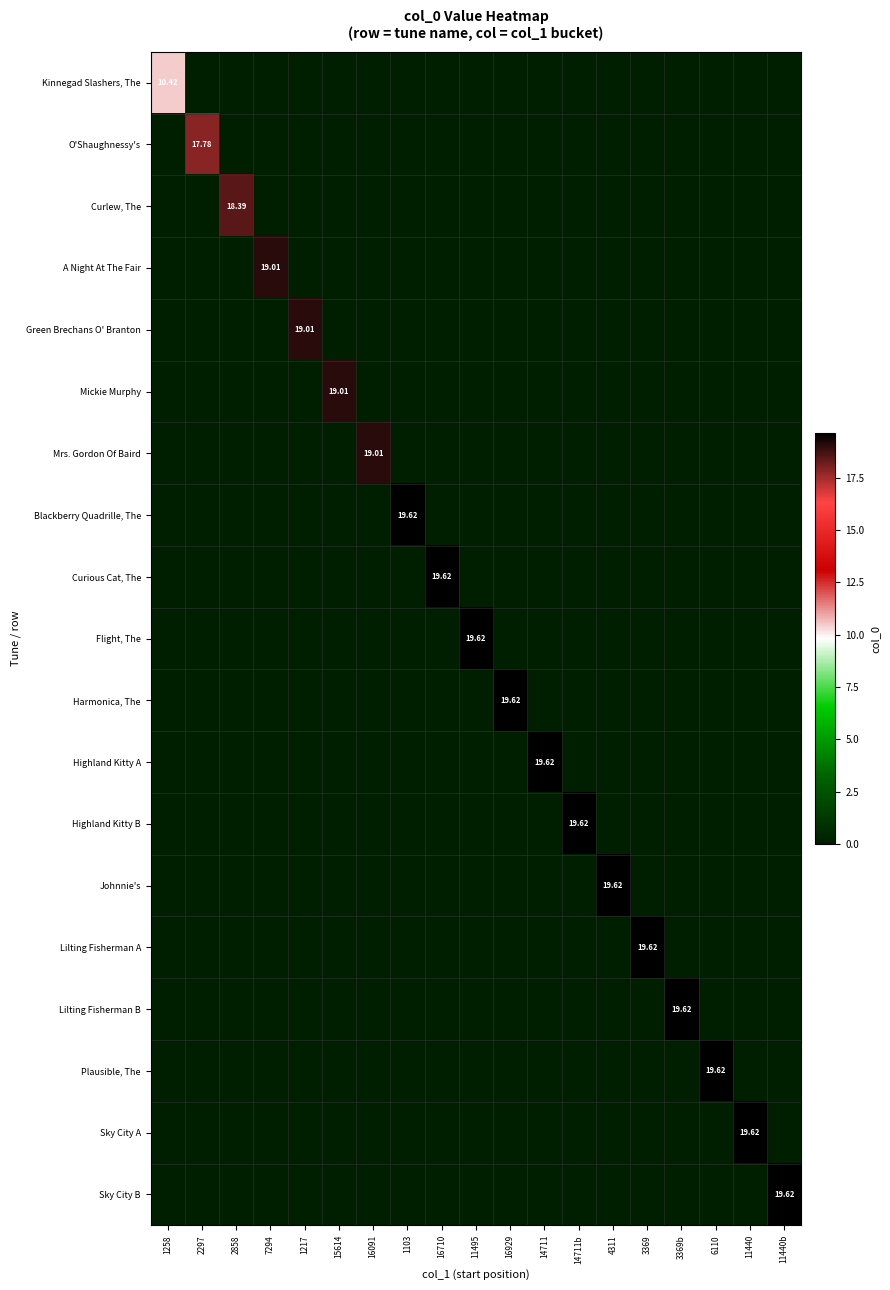

How many series are shown in this chart?

19